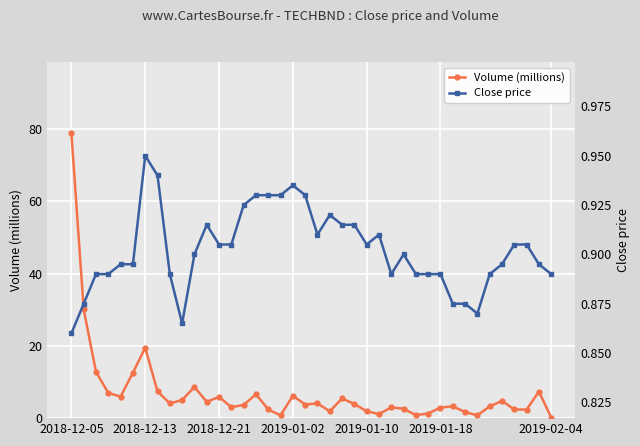

Reading left to right, list all the values displayed in this chart.

Volume (millions): 78.8	30.1	12.8	7.0	6.0	12.6	19.5	7.4	4.1	5.0	8.6	4.5	5.9	3.0	3.6	6.6	2.4	0.8	6.2	3.8	4.1	1.9	5.4	3.9	1.9	1.1	3.0	2.6	0.8	1.3	2.9	3.3	1.7	0.8	3.3	4.8	2.4	2.4	7.4	0.2
Close price: 0.9	0.9	0.9	0.9	0.9	0.9	0.9	0.9	0.9	0.9	0.9	0.9	0.9	0.9	0.9	0.9	0.9	0.9	0.9	0.9	0.9	0.9	0.9	0.9	0.9	0.9	0.9	0.9	0.9	0.9	0.9	0.9	0.9	0.9	0.9	0.9	0.9	0.9	0.9	0.9